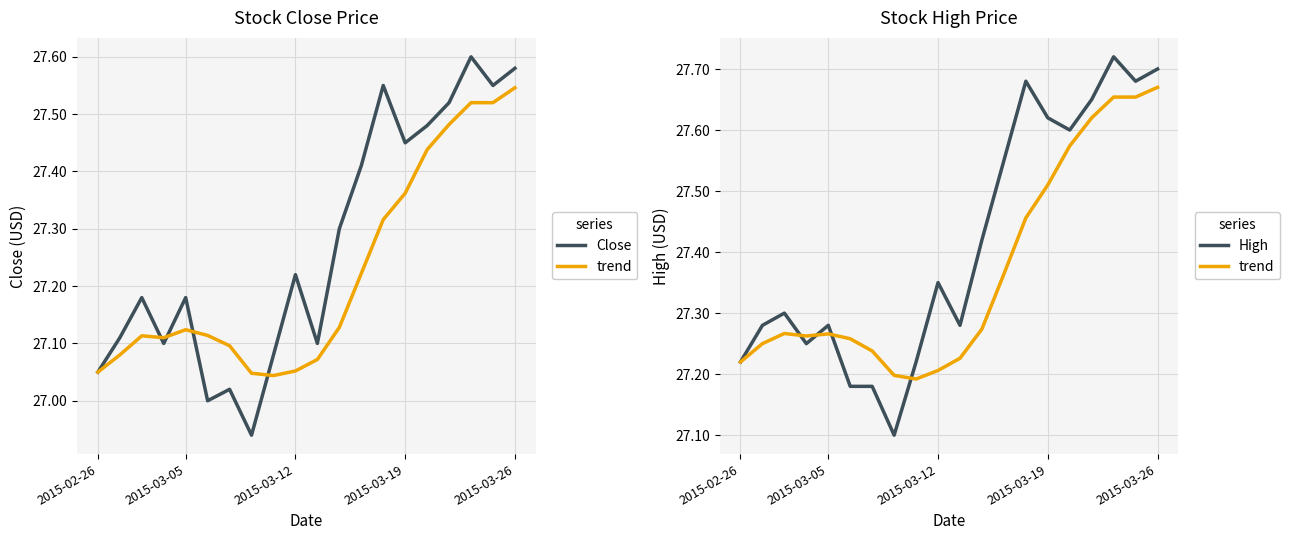

At how many categories does at least one series exceed 26?

20